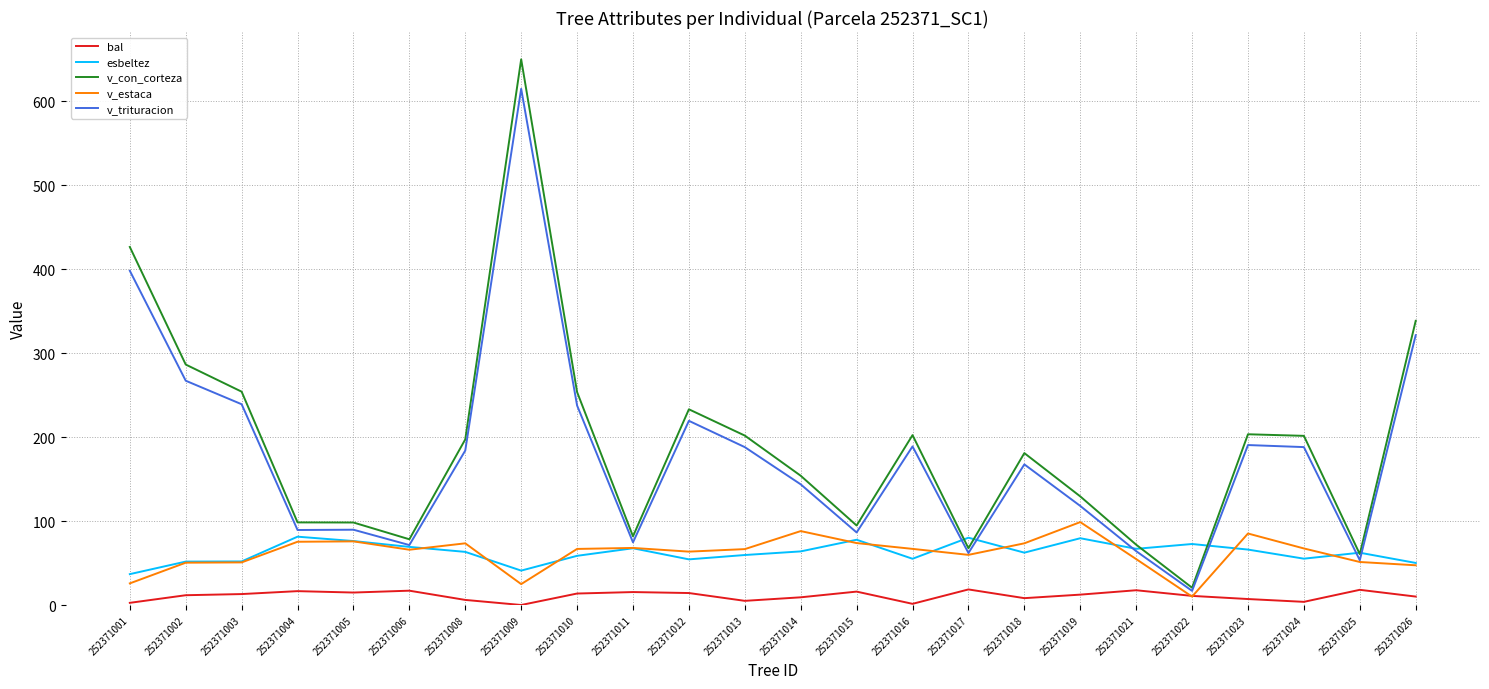

Does the chart have visible grid lines?

Yes